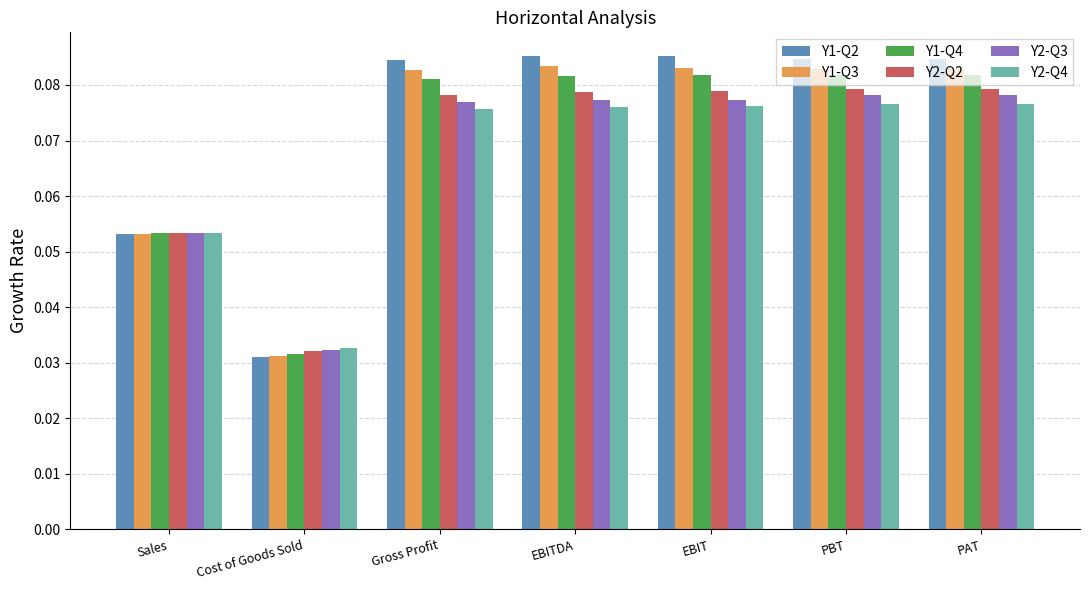

Rank the series by their average value, from lowest to highest.

Y2-Q4, Y2-Q3, Y2-Q2, Y1-Q4, Y1-Q3, Y1-Q2